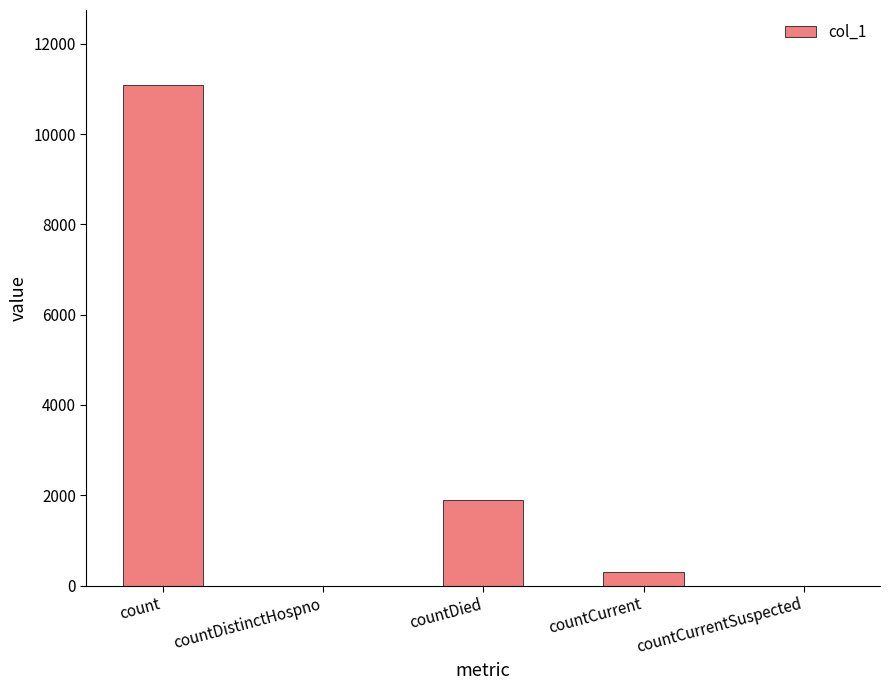

Where is the data nearest to the value 5543?

countDied